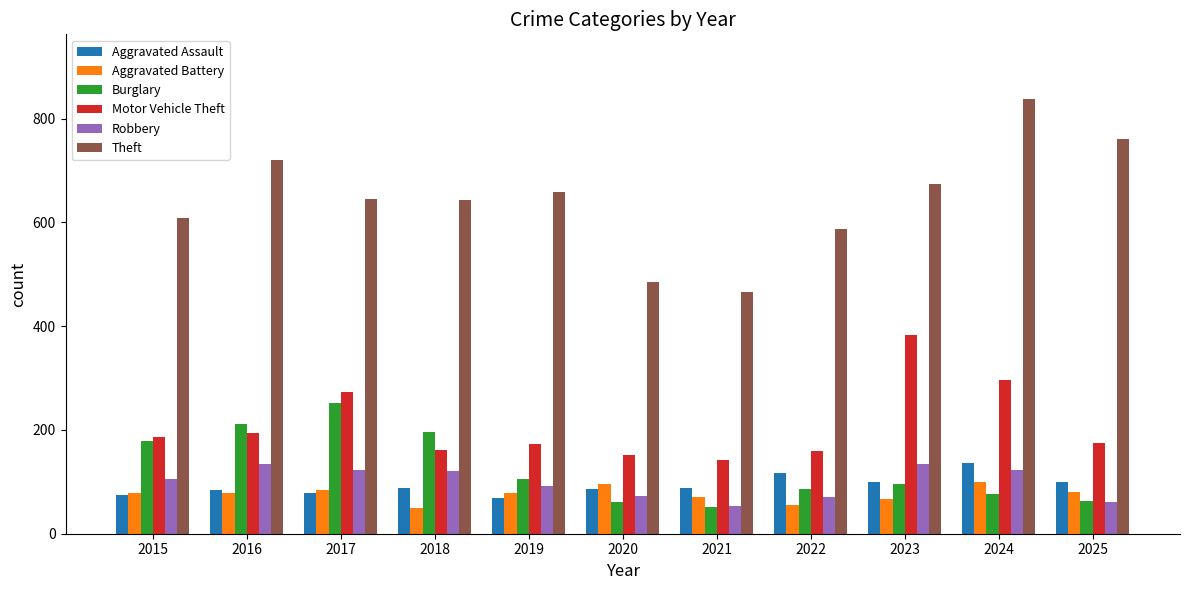

At which category is the sum across all series the highest?

2024